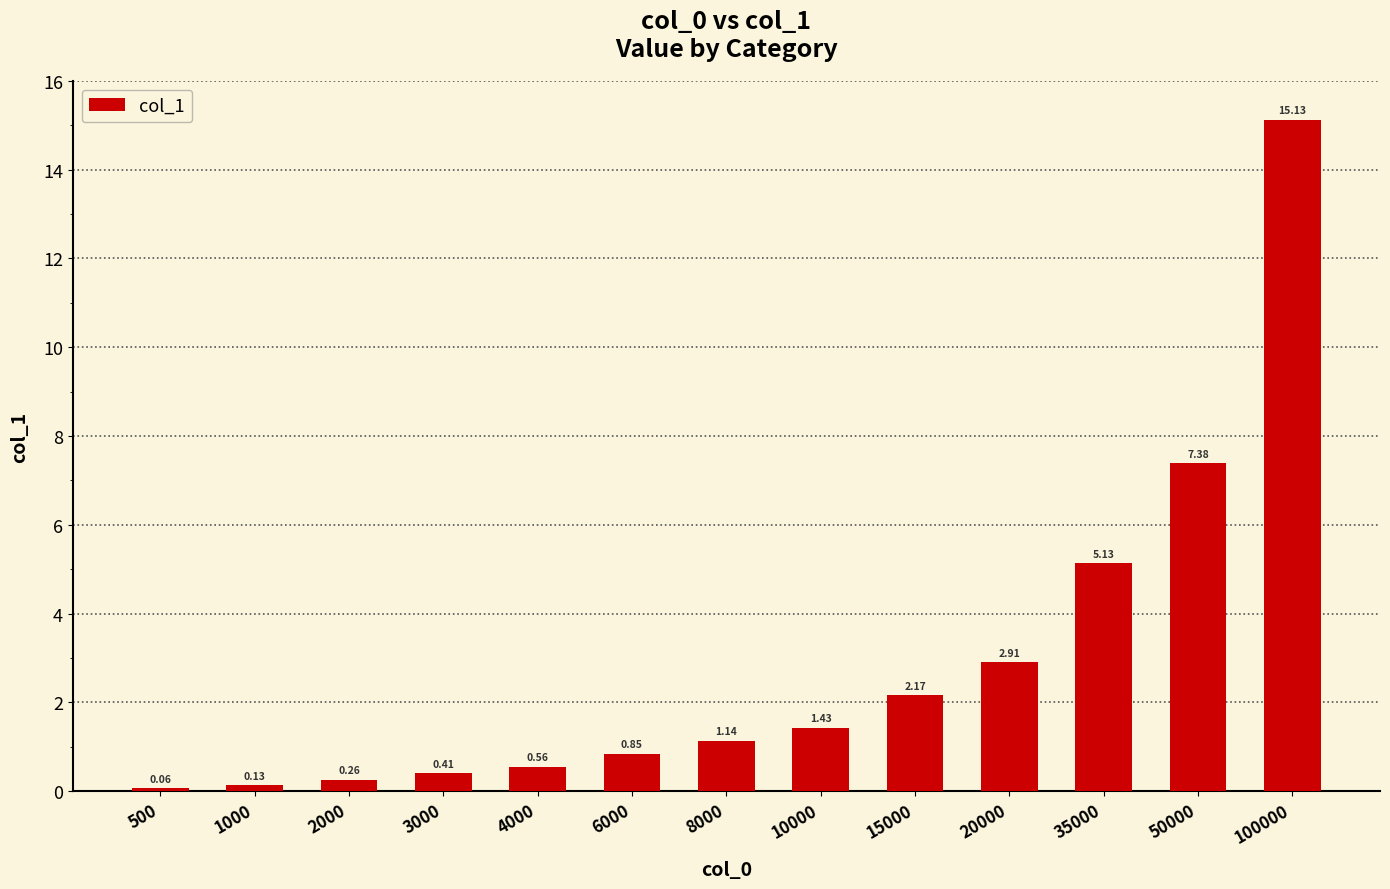

Which category has the lowest value across all series?

500